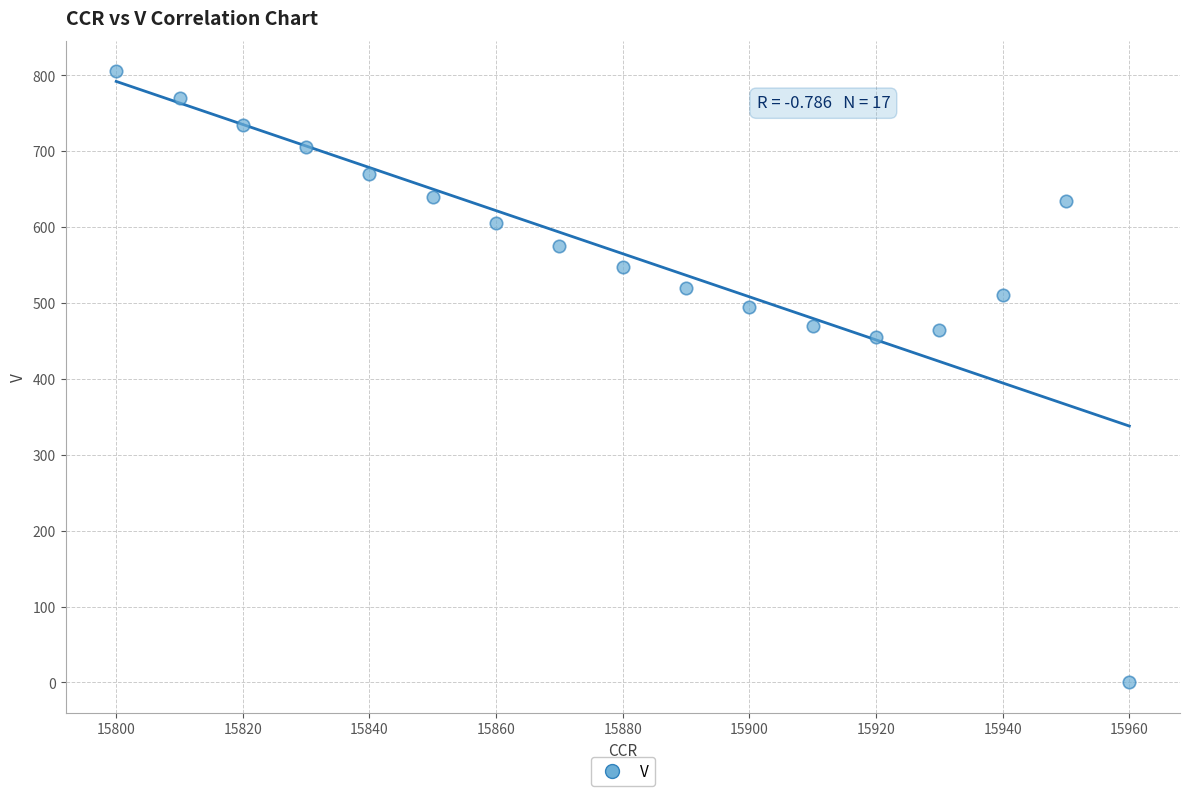

What is the range of Y values (max minus min)?

805